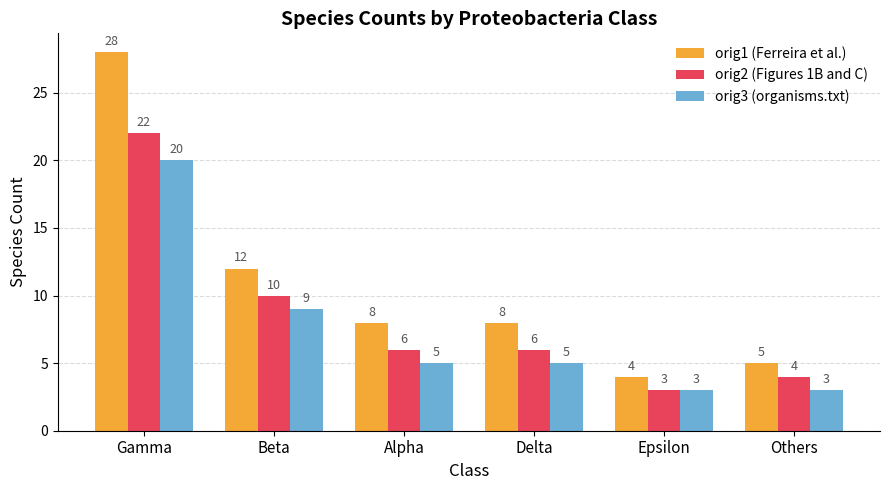

Where does the orig2 (Figures 1B and C) series first go above 6?

Gamma